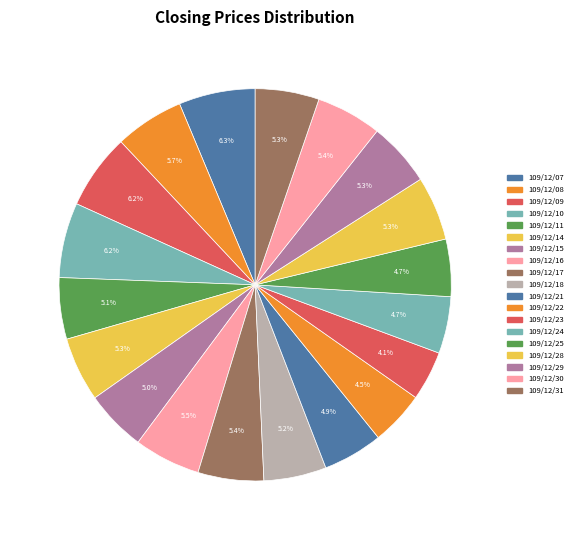

Count the number of slices in the pie.

19